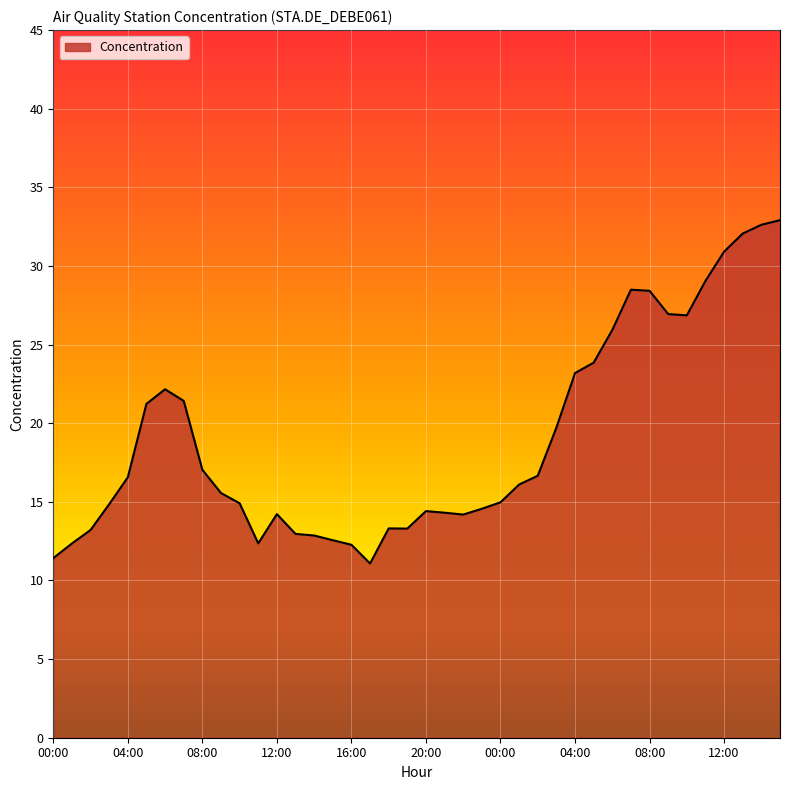

What is the maximum value shown in the chart?

32.9